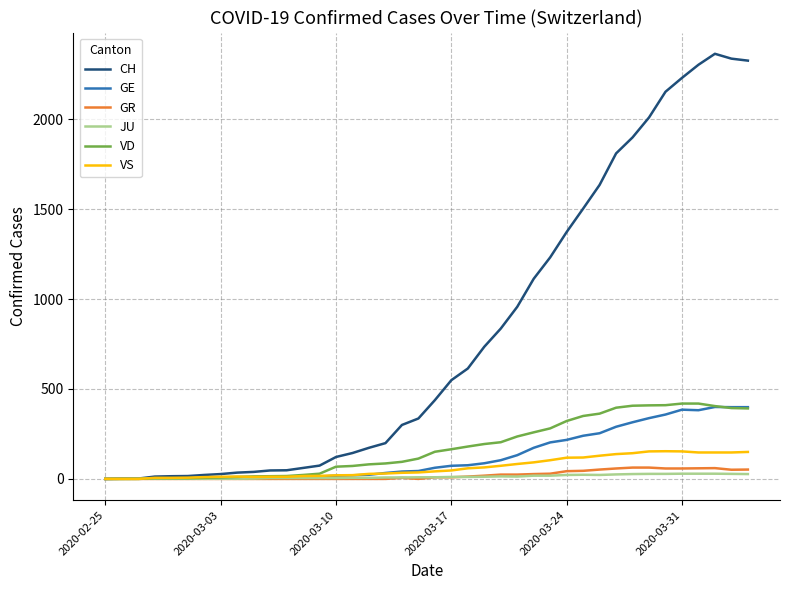

Which series has the largest range (max minus min)?

CH